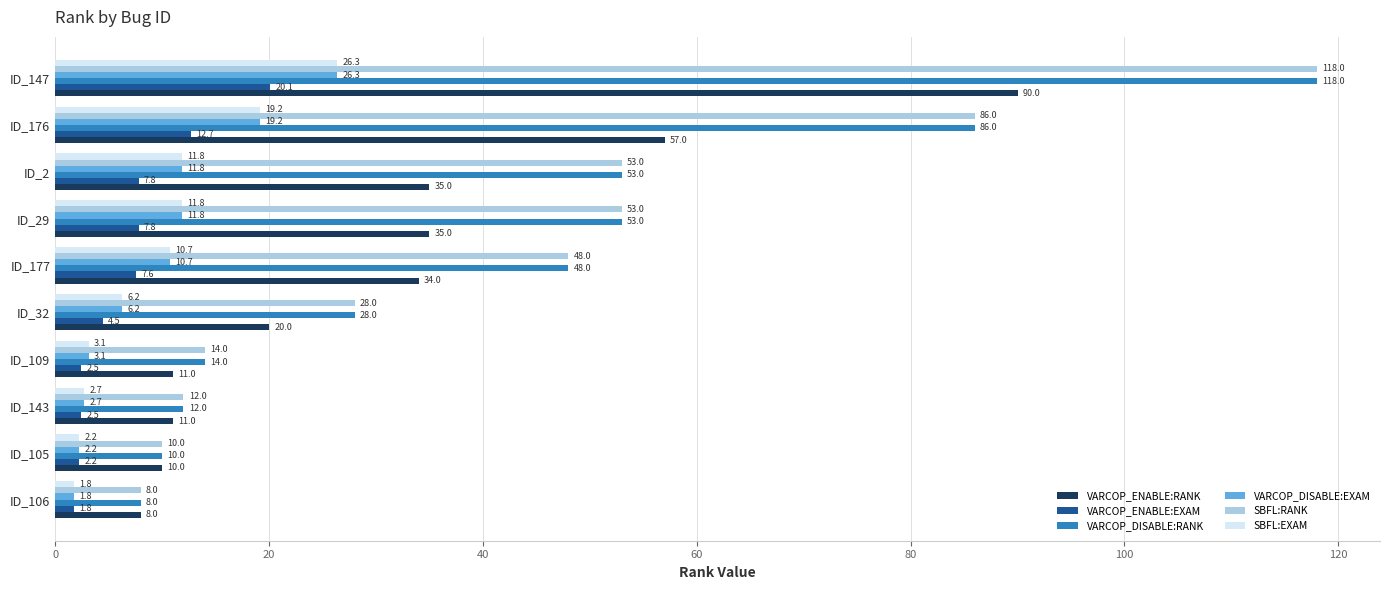

What is the total value across all series at ID_177?

159.0